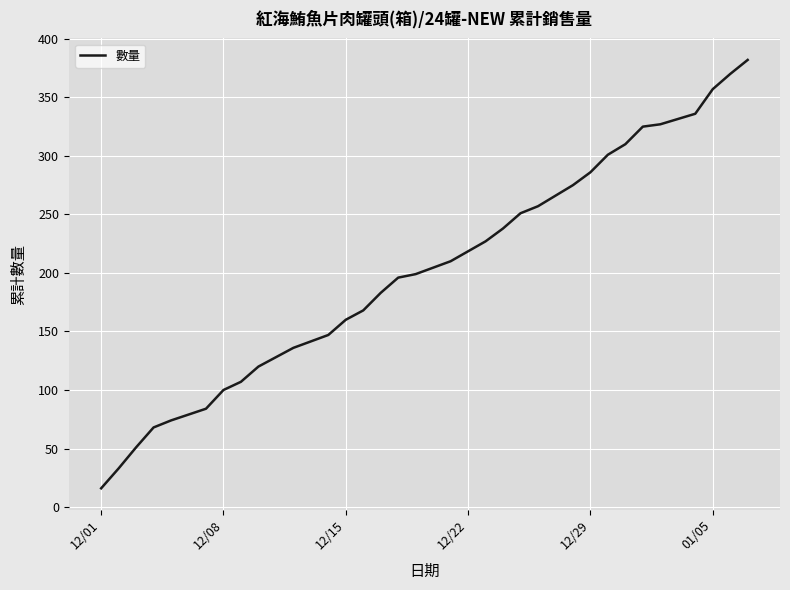

What is the minimum value shown in the chart?

16